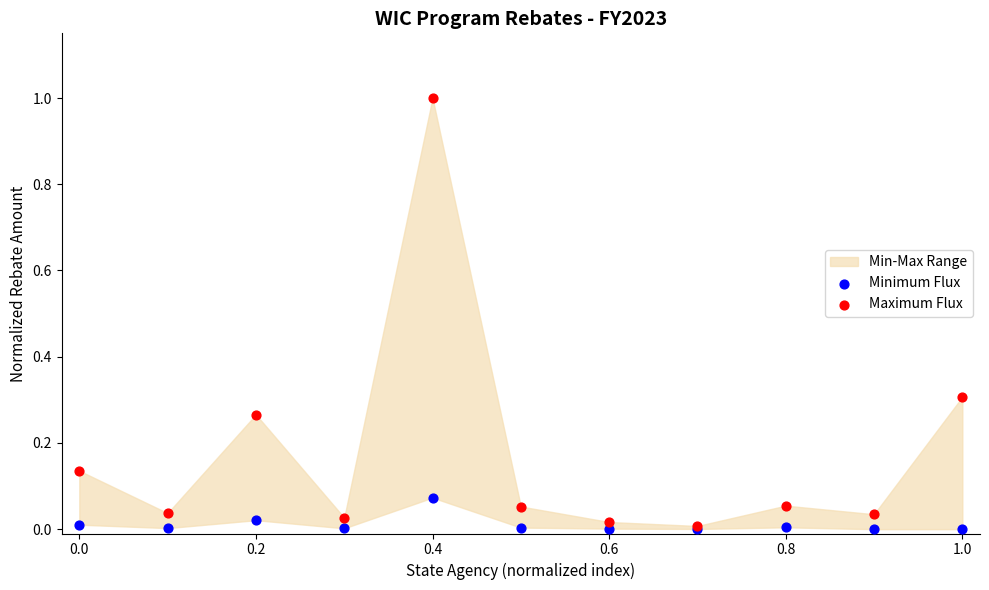

Which series contains the lowest Y value?

Minimum Flux